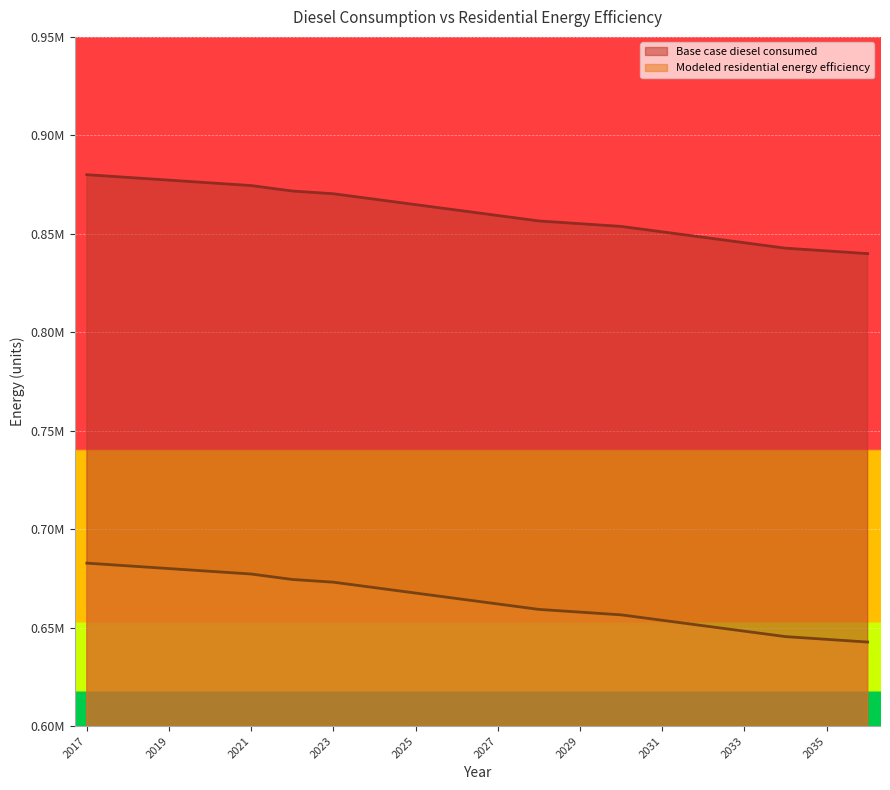

At 2021, list the series in order from smallest to largest.

Modeled residential energy efficiency, Base case diesel consumed